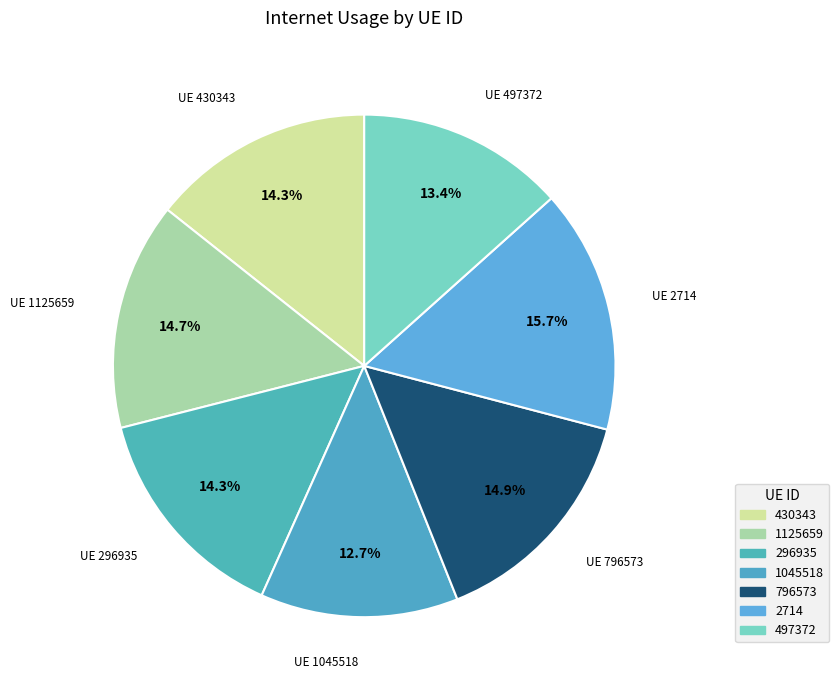

How many slices are in this pie chart?

7